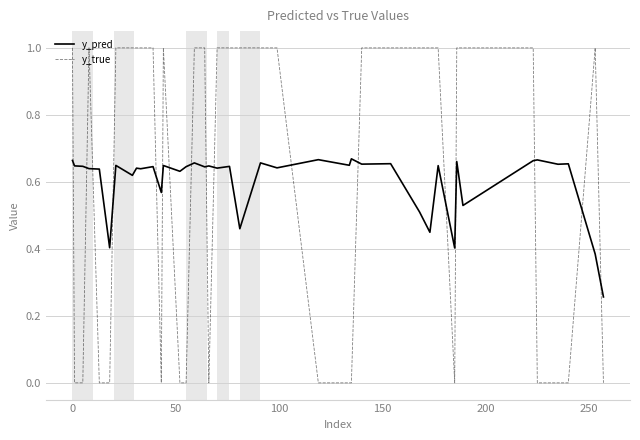

Which series has the widest spread of values?

y_true